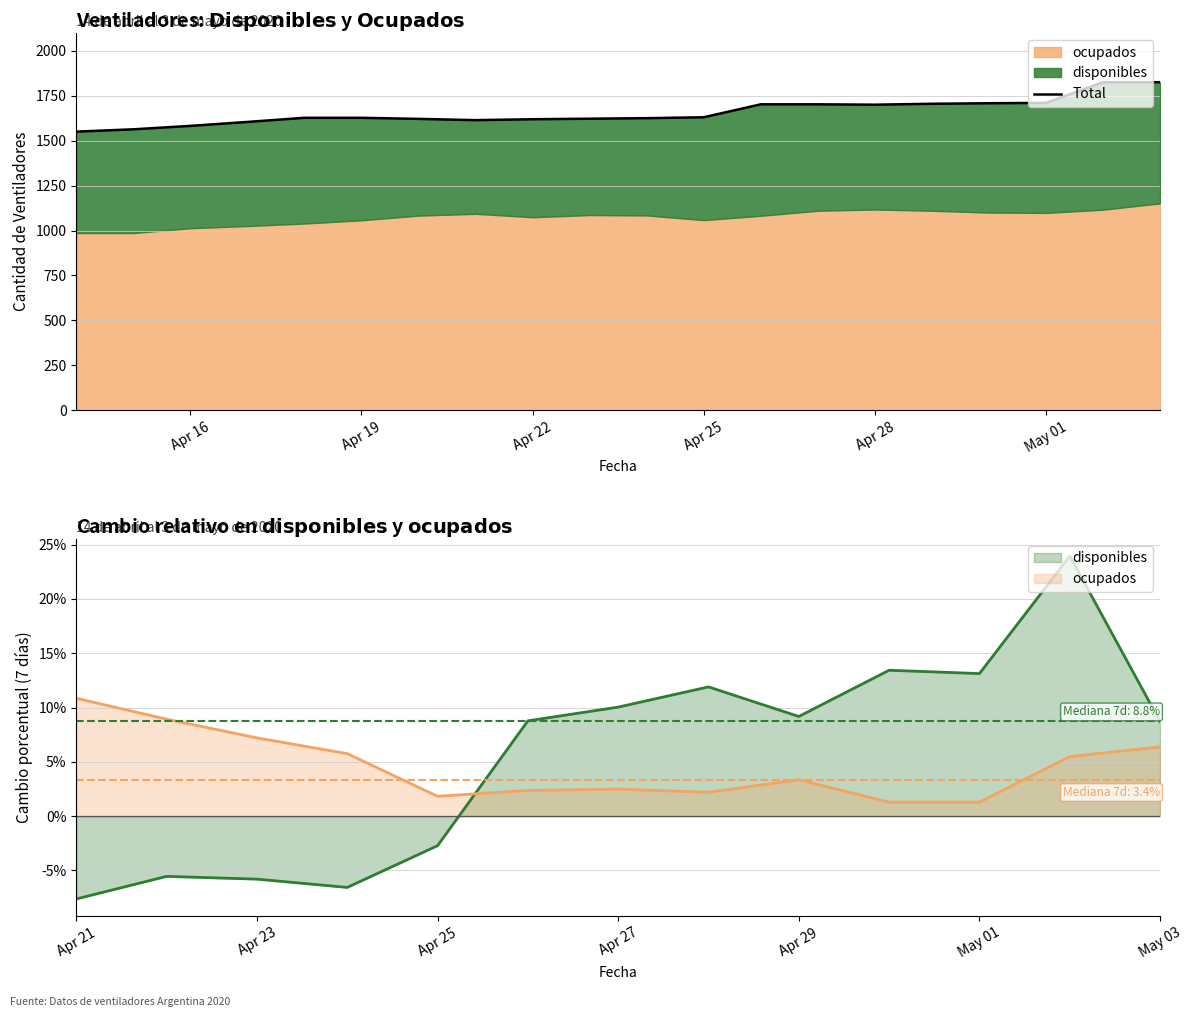

How many data points are less than 1627?

9